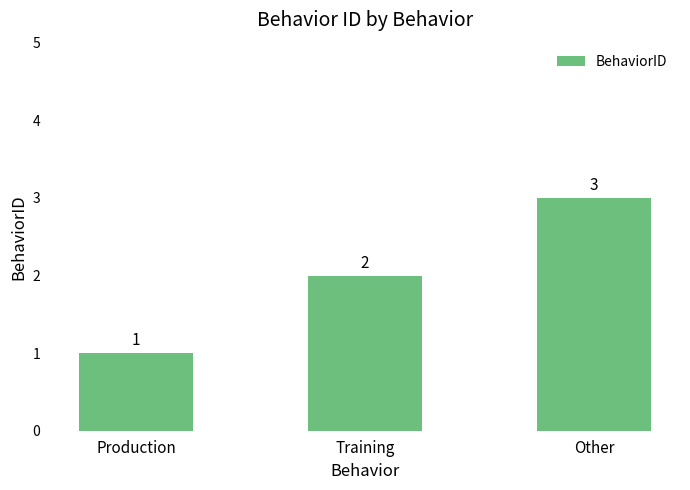

Where is the data nearest to the value 2?

Training